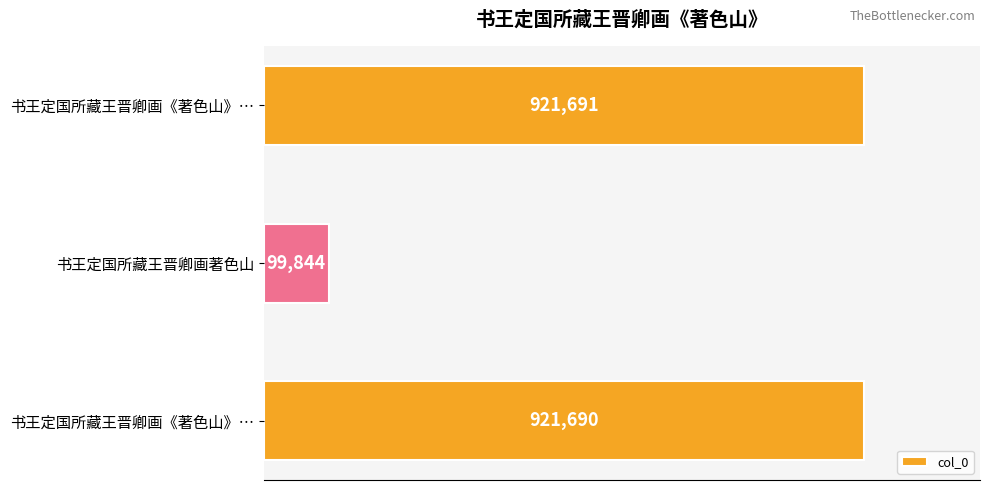

What is the average value?

647742